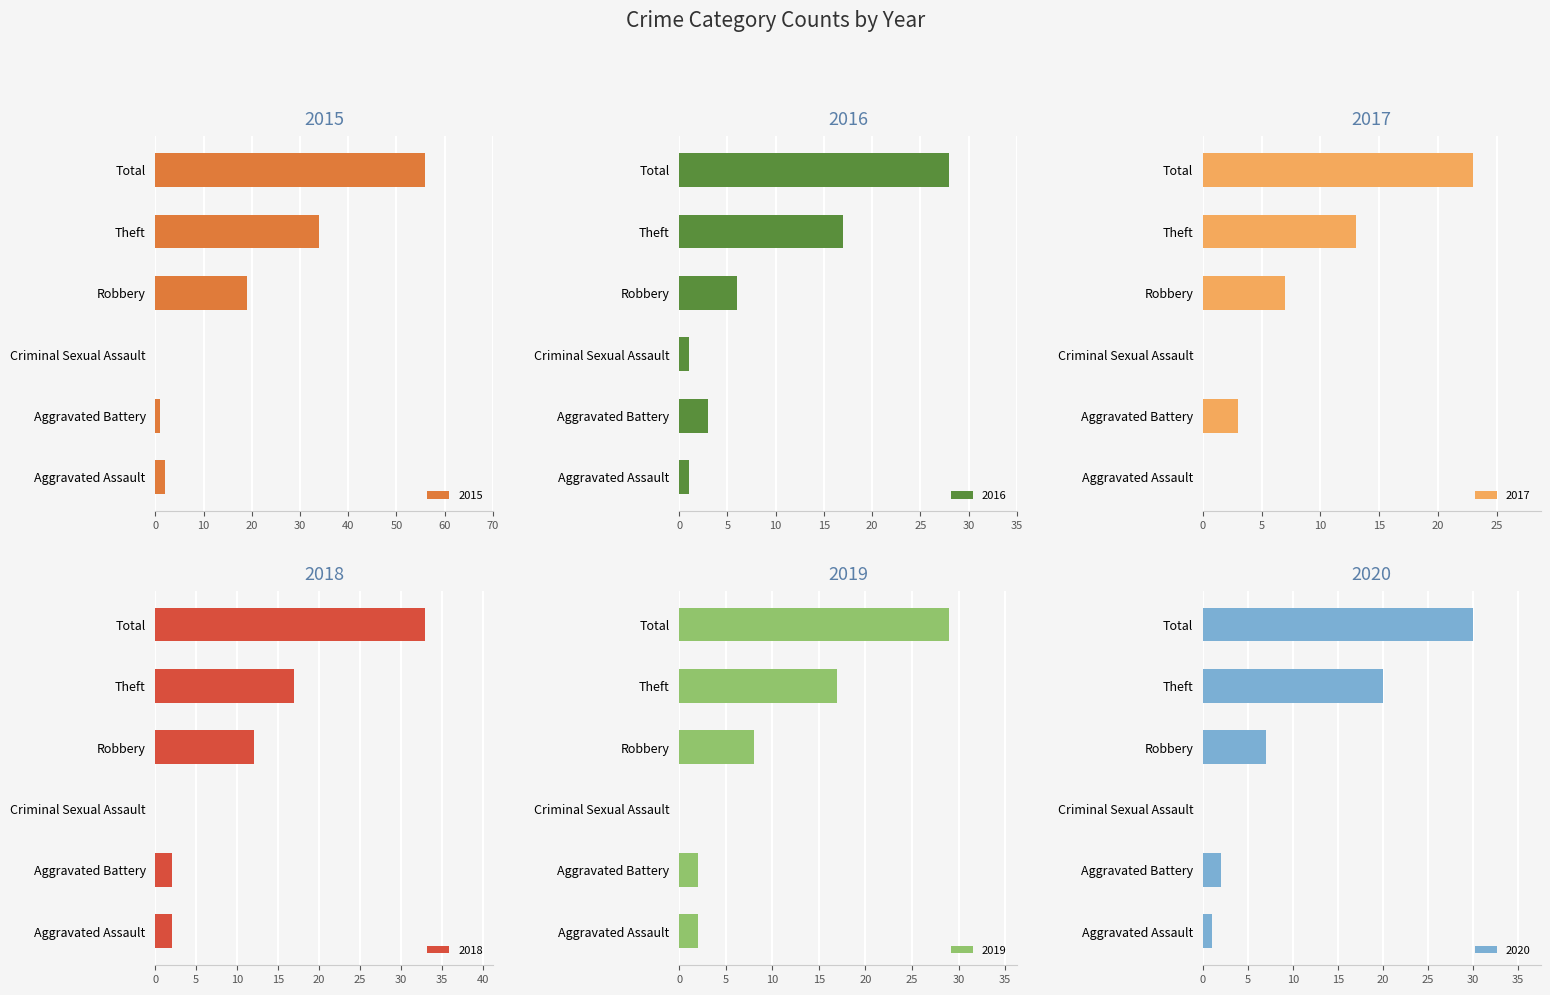

Is the value of 2016 at Theft greater than the value of 2019 at Aggravated Battery?

Yes